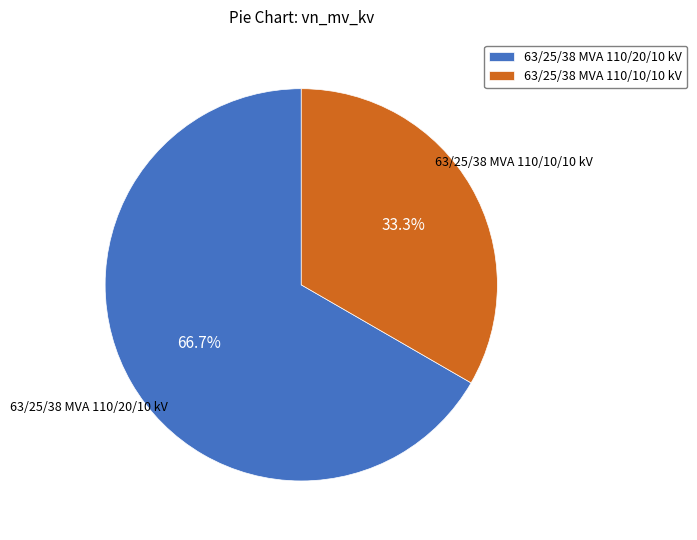

Which slice represents more than half of the pie?

63/25/38 MVA 110/20/10 kV